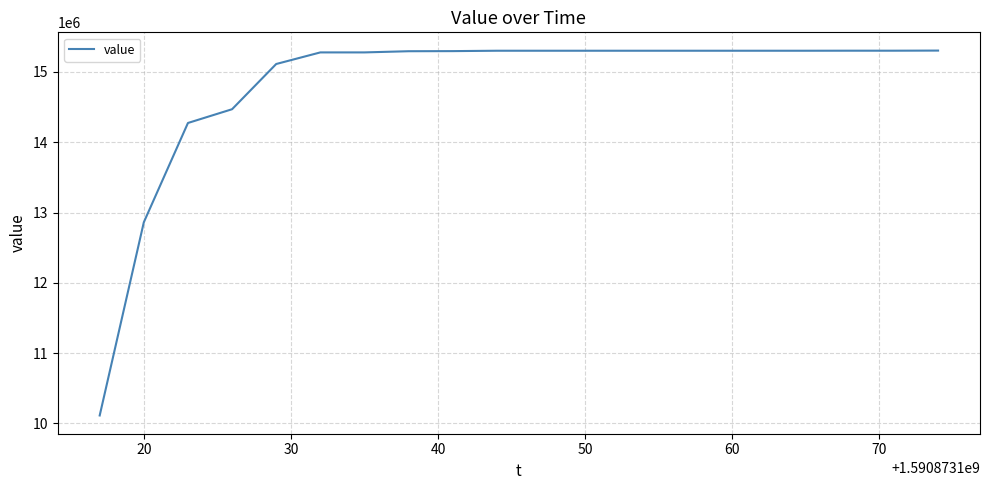

What is the difference between the maximum and minimum values?

5191128